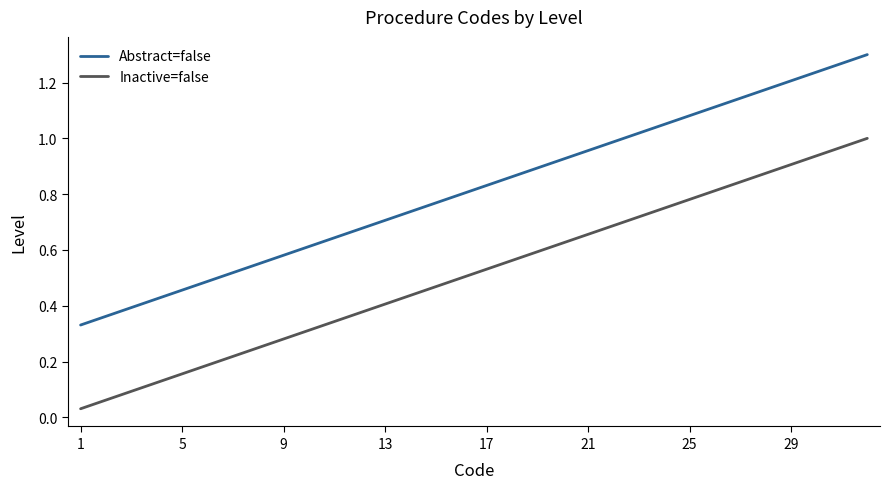

List the series in order of their peak value, highest first.

Abstract=false, Inactive=false